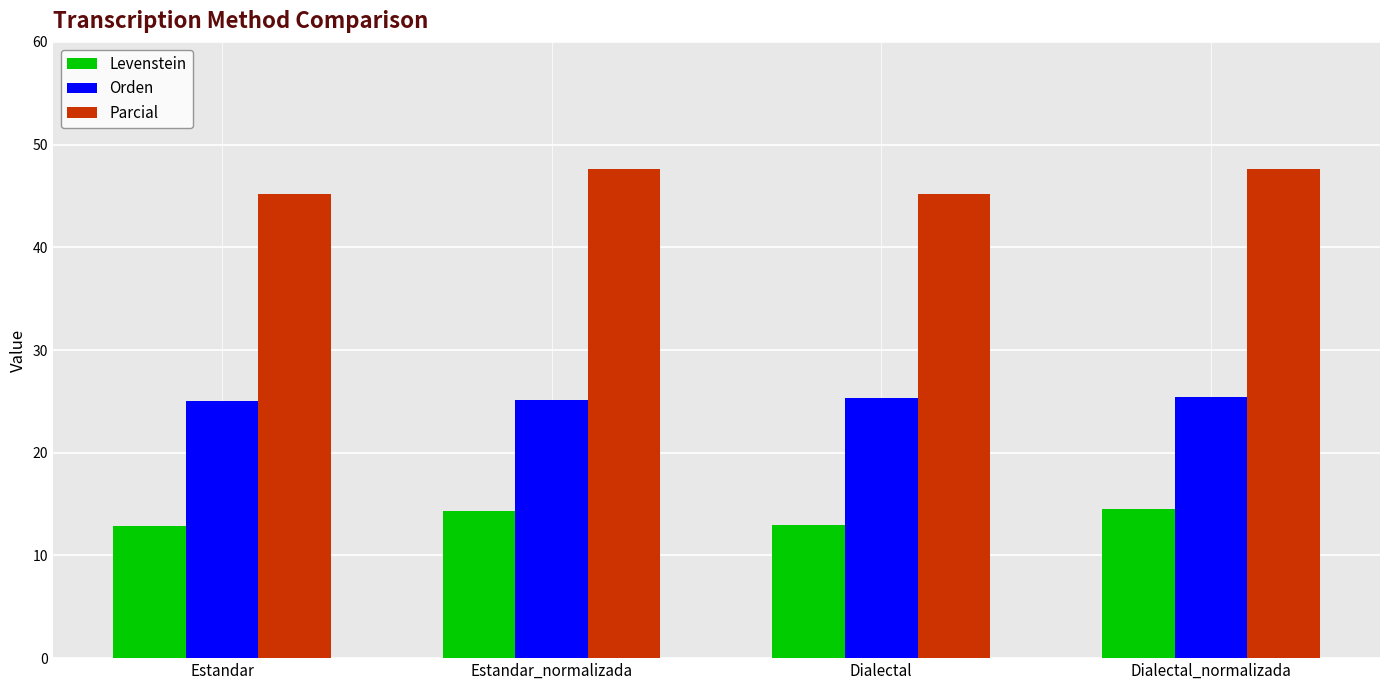

How many bars are there in total?

12